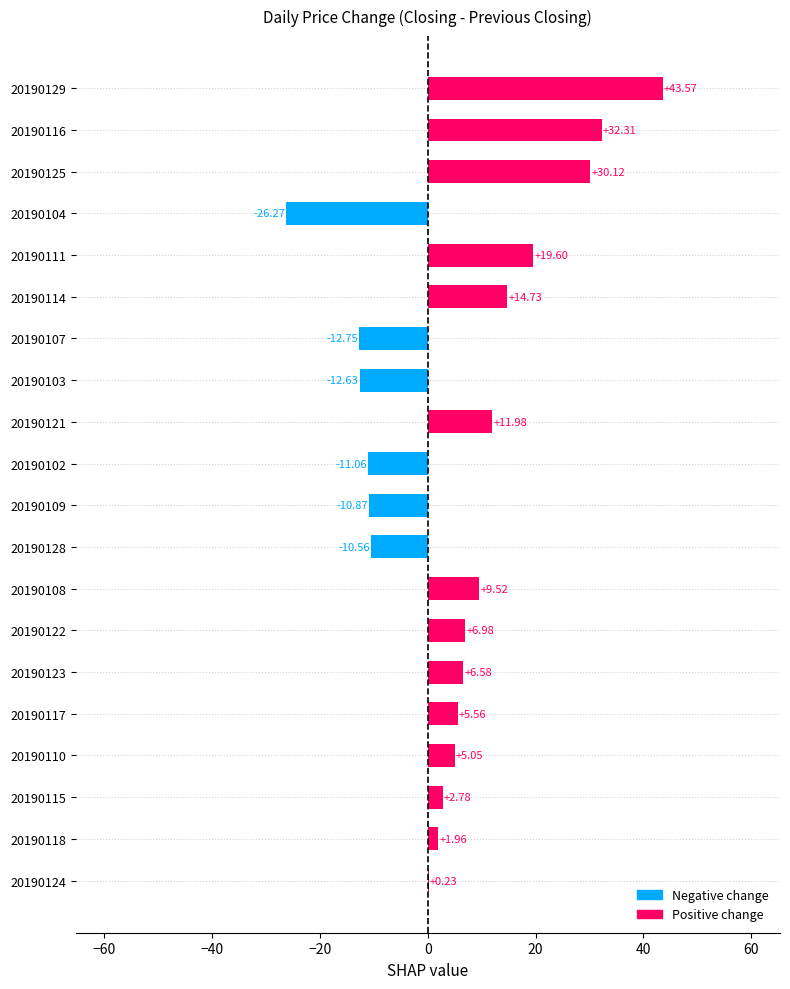

Count the number of data series in this chart.

1